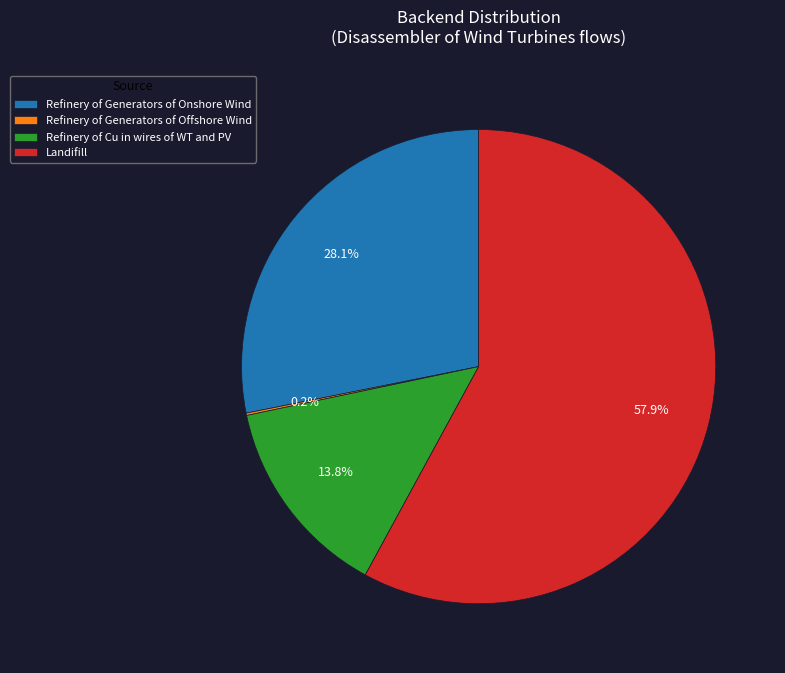

How much of the chart is everything except Refinery of Cu in wires of WT and PV?

86.2%